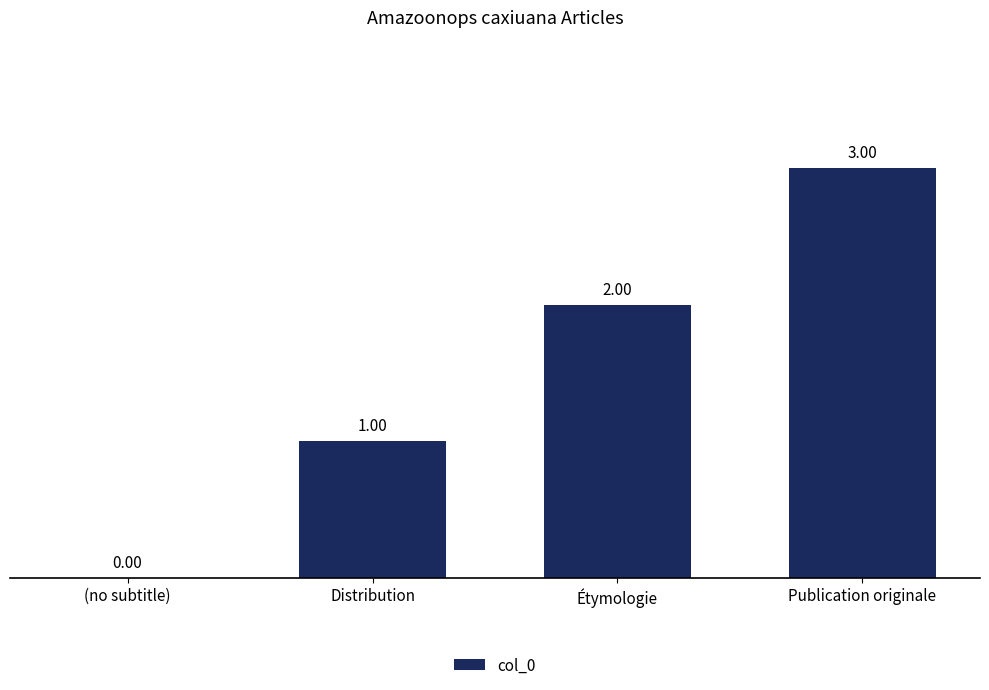

Reading left to right, extract all data points from this chart.

(no subtitle)=0	Distribution=1	Étymologie=2	Publication originale=3